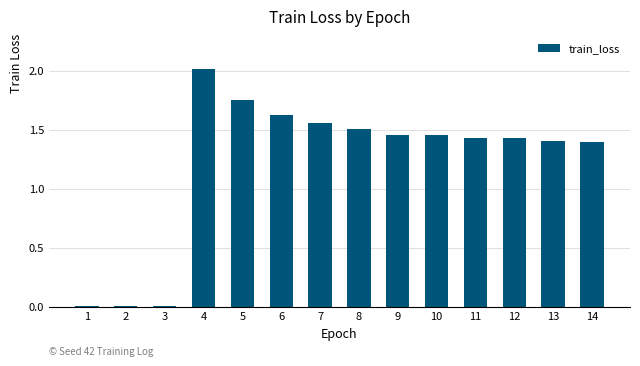

Are the bars horizontal?

No